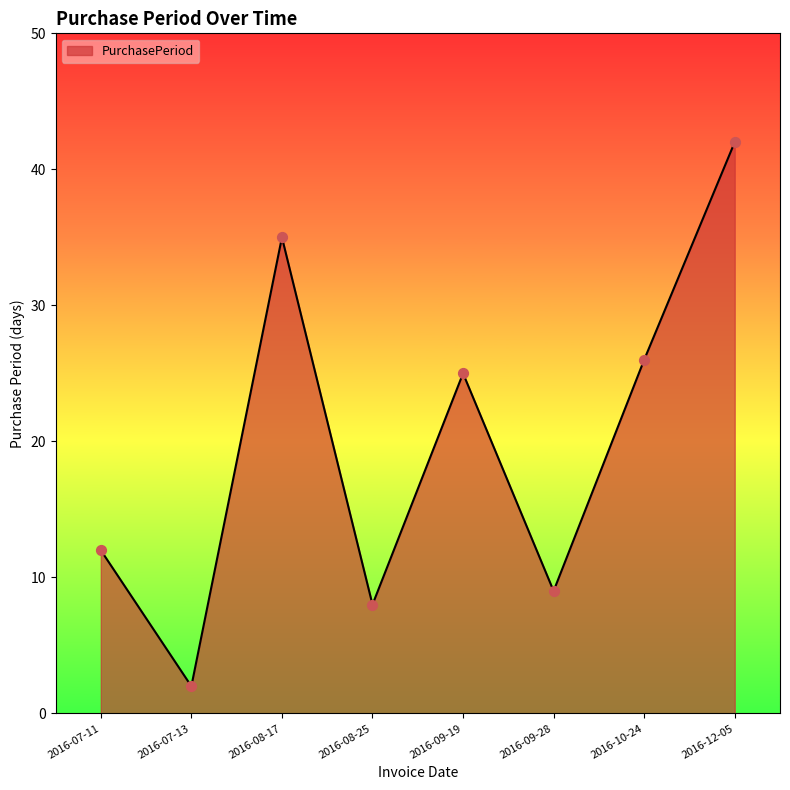

Approximately how many times larger is the value at 2016-09-28 compared to 2016-08-17?

0.3